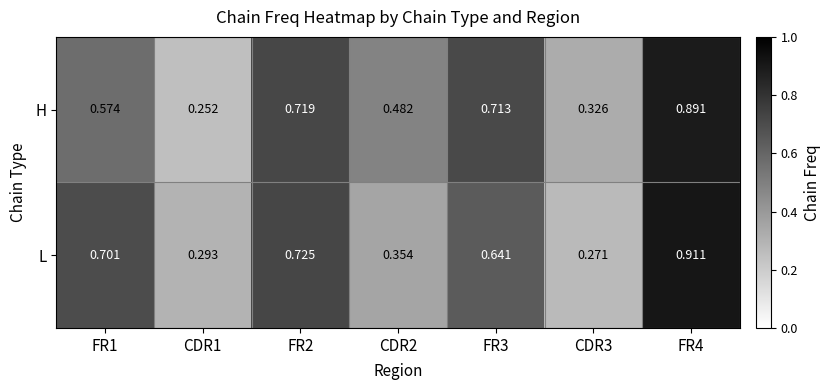

Which series has the widest spread of values?

L